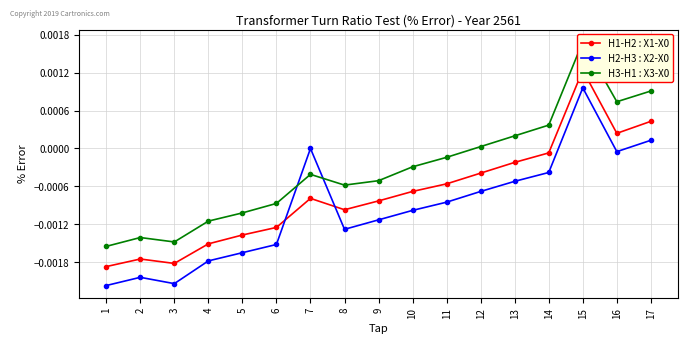

How many values in the H3-H1 : X3-X0 series exceed 0?

6